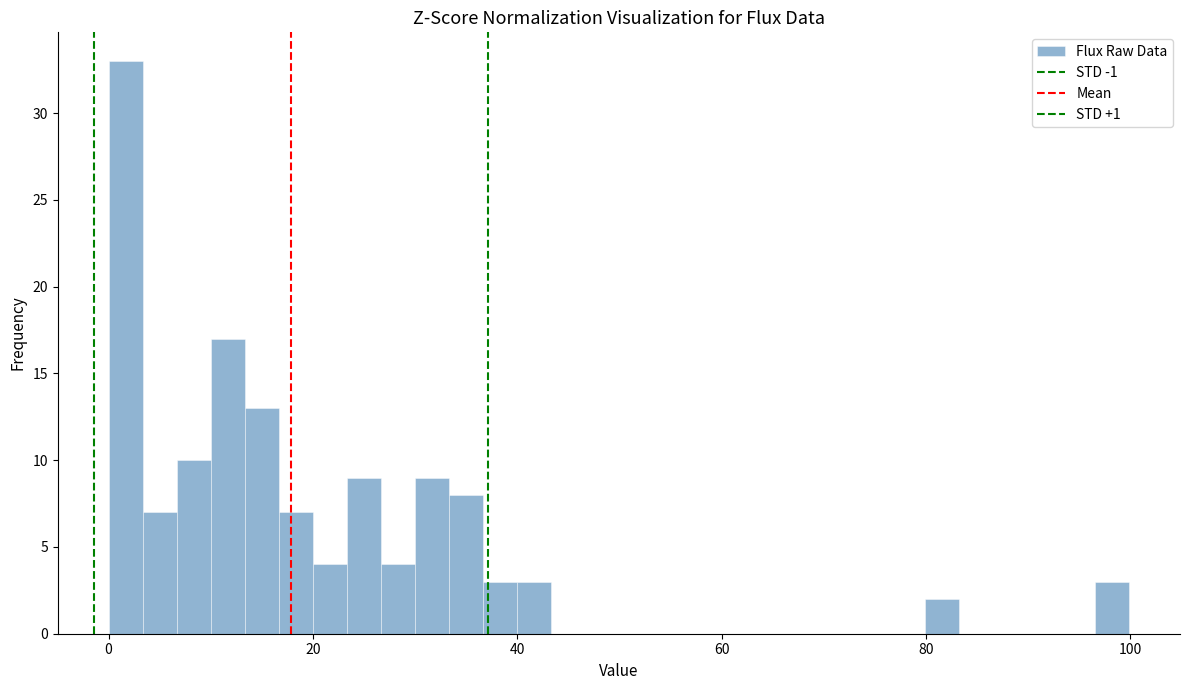

Around what value on the x-axis is the tallest bar? Give the approximate position of its centre, as read against the axis.

2